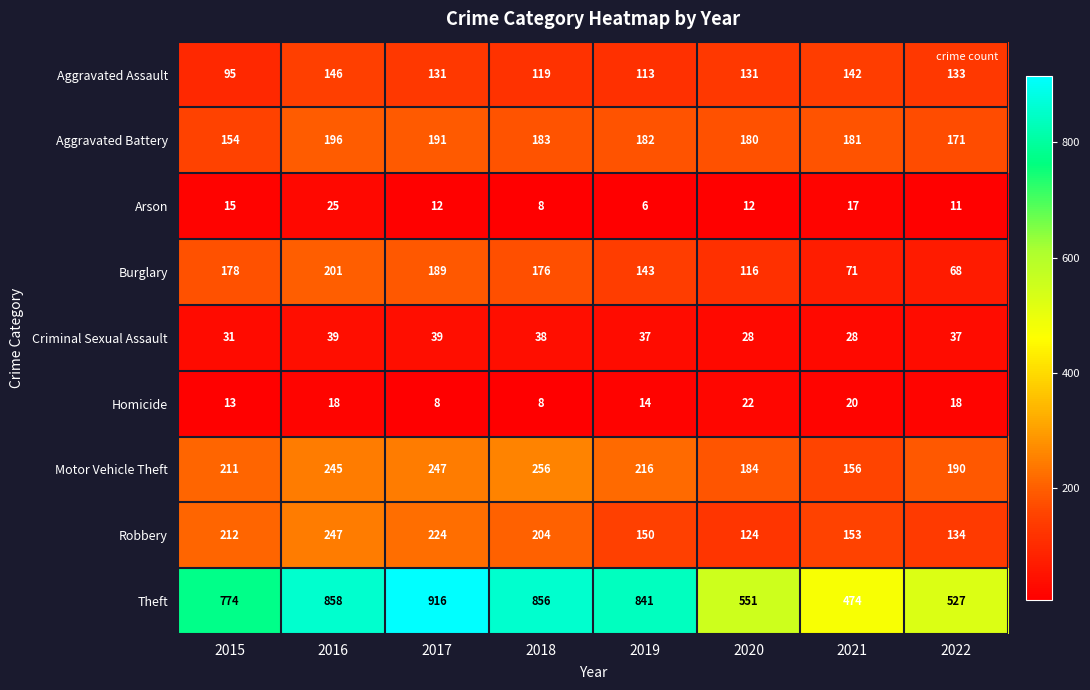

At which category does the chart reach its minimum across all series?

2019